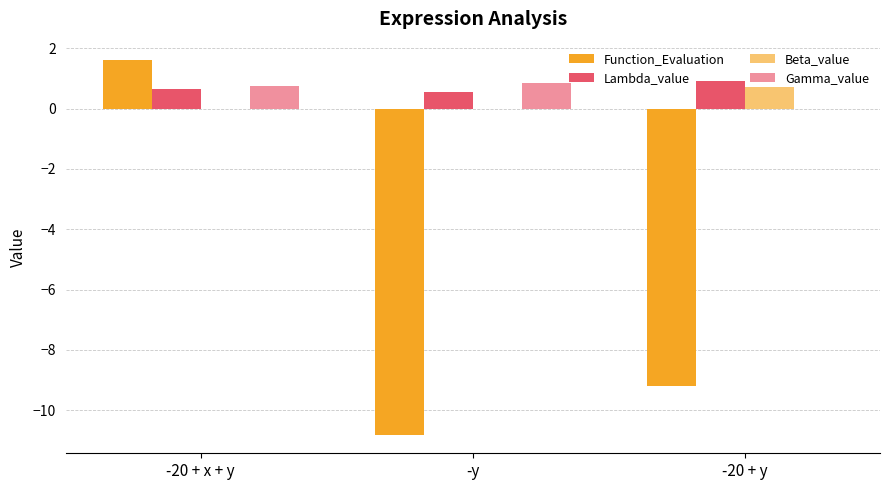

How many positive values does the Function_Evaluation series have?

1